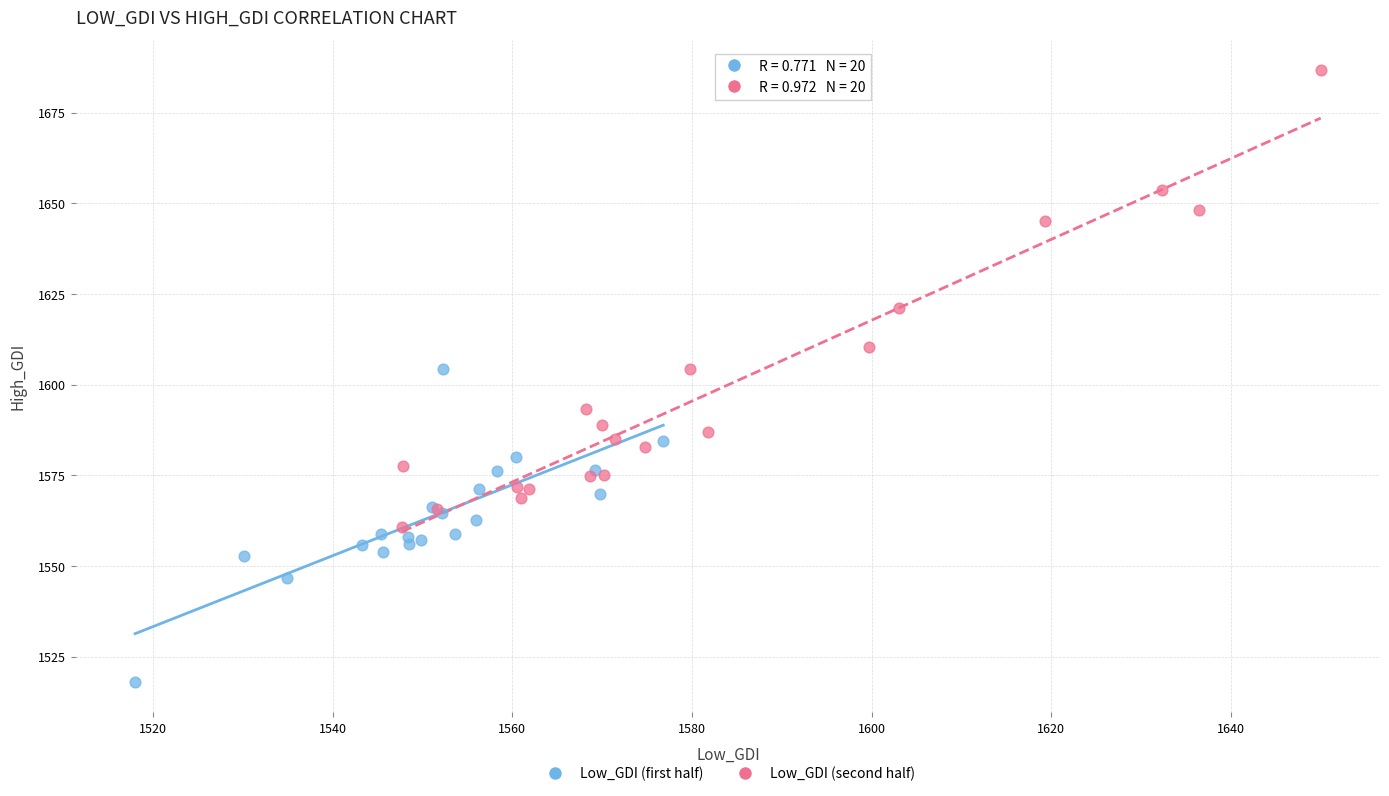

What are all the series names shown in the legend?

Low_GDI (first half), Low_GDI (second half)